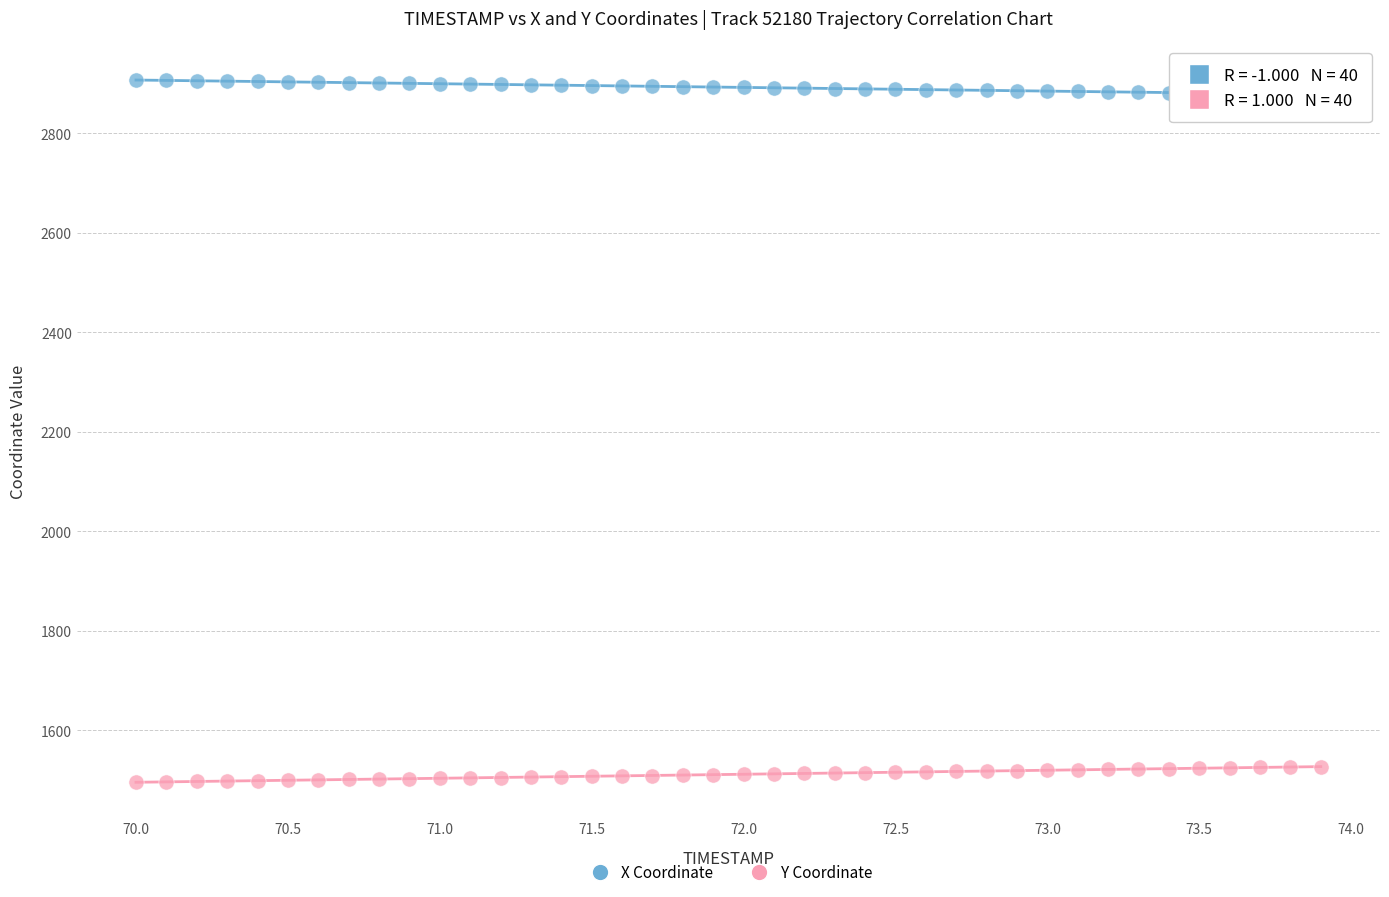

Across all data points, what is the range of Y values (max minus min)?

1410.5